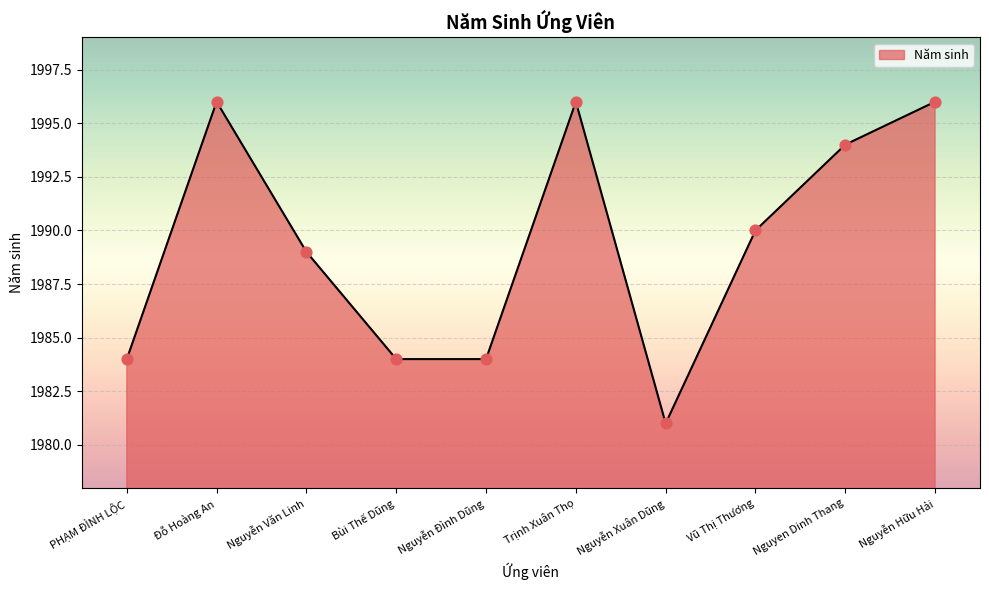

What is the change in value from Bùi Thế Dũng to Nguyễn Hữu Hải?

+12